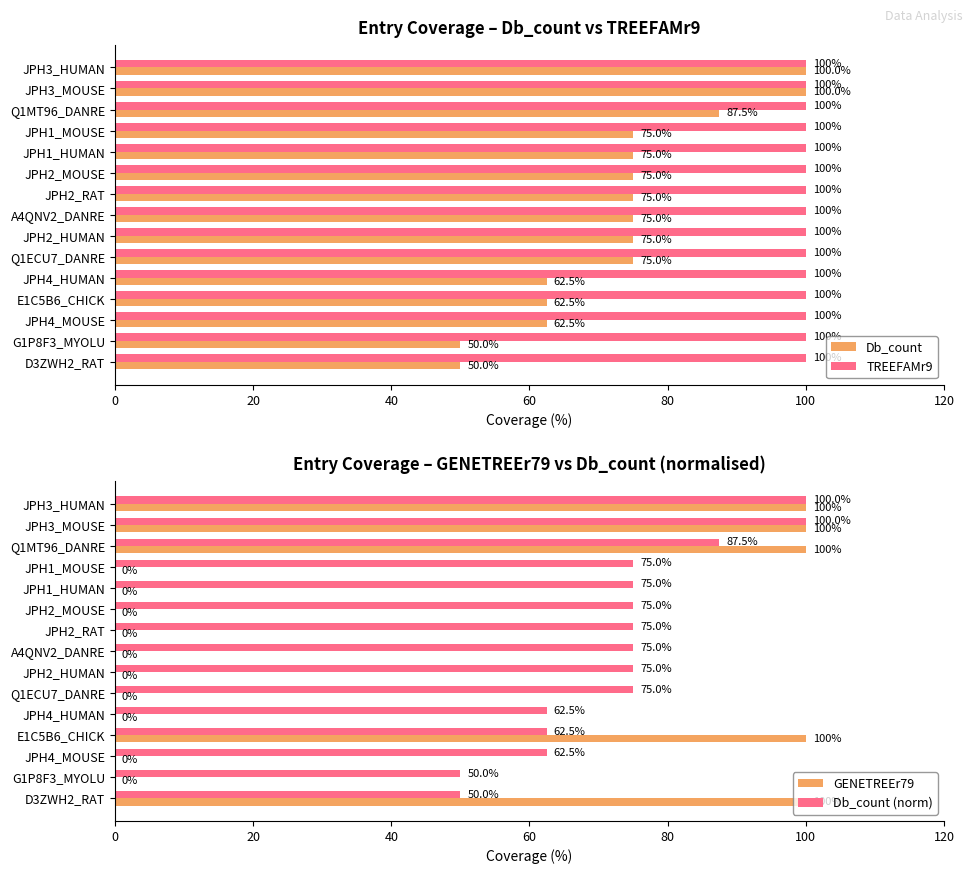

What is the difference between the maximum and minimum values in the Db_count series?

50.0